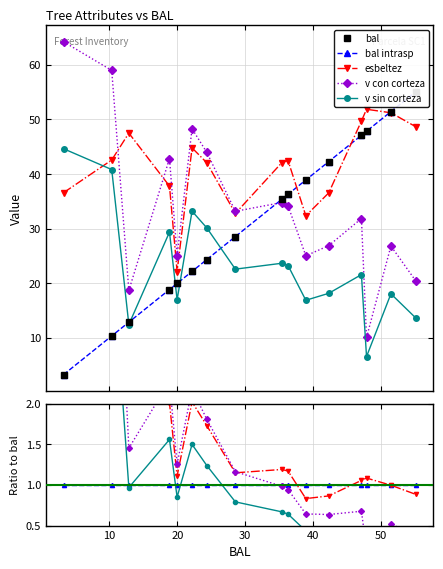

True or false: bal and v con corteza cross at least once.

True